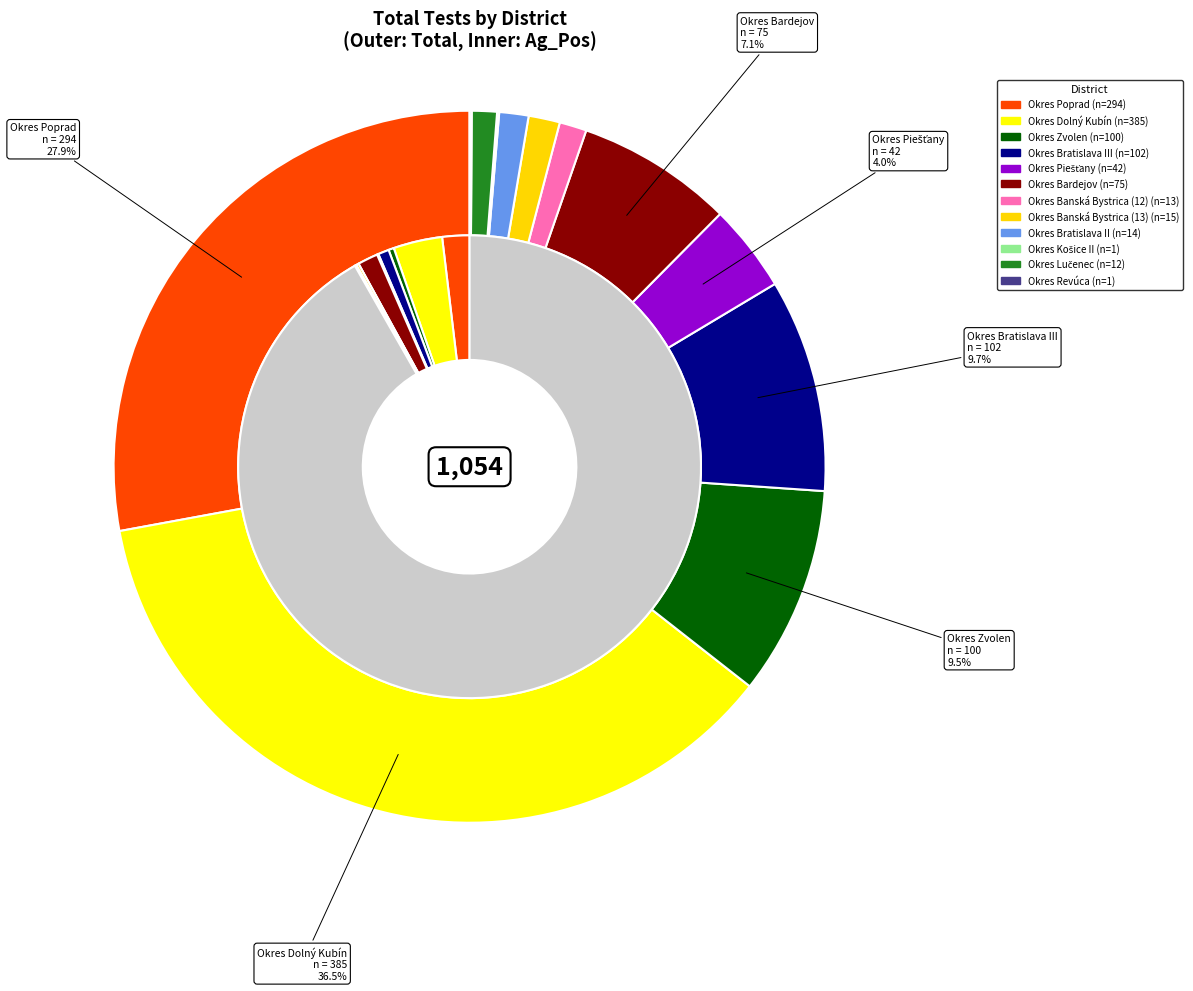

What percentage is the Okres Piešťany slice, to the nearest percent?

4%